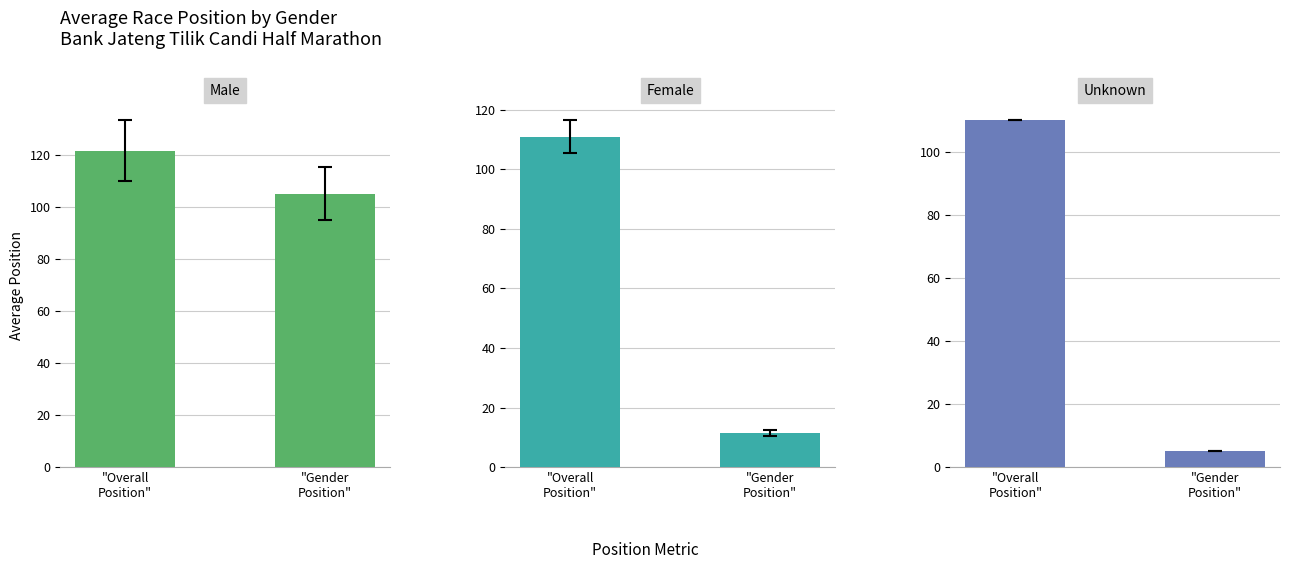

How many bars are there in total?

6